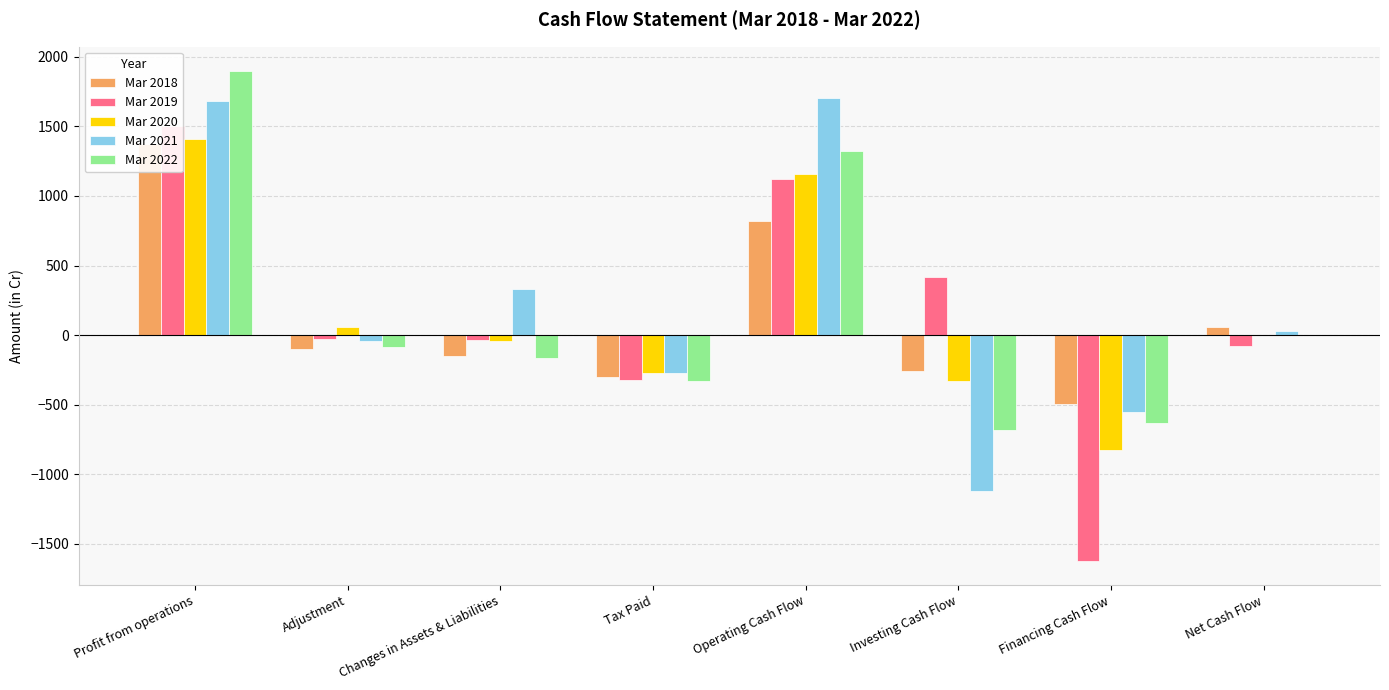

What are all the series names shown in the legend?

Mar 2018, Mar 2019, Mar 2020, Mar 2021, Mar 2022